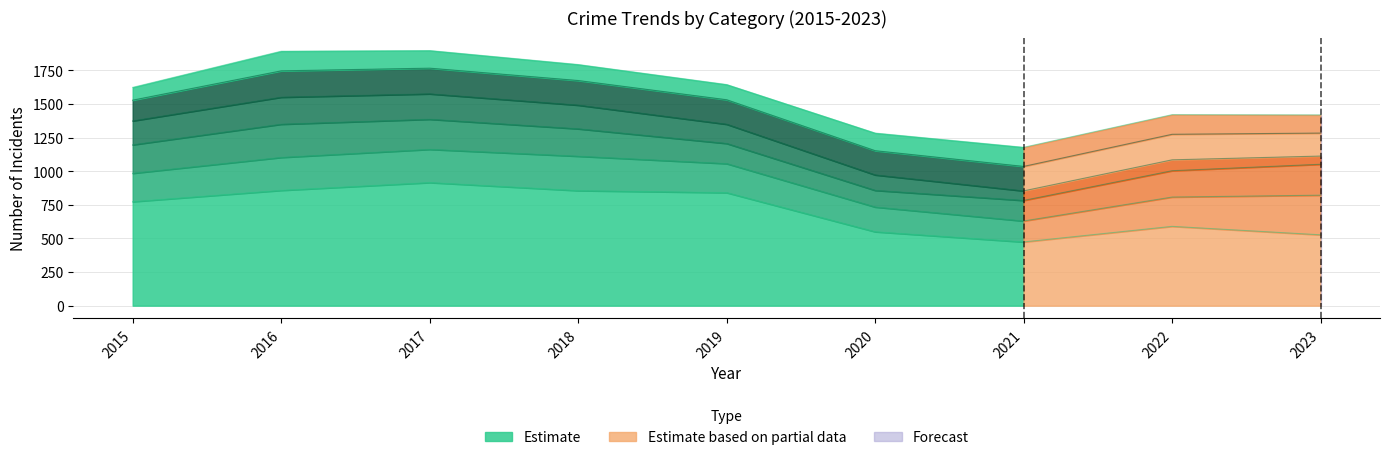

Reading left to right, list all the values displayed in this chart.

Theft: 2015=774	2016=858	2017=916	2018=856	2019=841	2020=550	2021=474	2022=590	2023=527
Motor Vehicle Theft: 2015=985	2016=1103	2017=1163	2018=1112	2019=1057	2020=734	2021=630	2022=808	2023=822
Robbery: 2015=1197	2016=1350	2017=1387	2018=1316	2019=1207	2020=858	2021=783	2022=1004	2023=1052
Burglary: 2015=1375	2016=1551	2017=1576	2018=1492	2019=1350	2020=973	2021=854	2022=1085	2023=1113
Aggravated Battery: 2015=1529	2016=1747	2017=1767	2018=1675	2019=1532	2020=1153	2021=1036	2022=1275	2023=1284
Aggravated Assault: 2015=1624	2016=1893	2017=1898	2018=1794	2019=1645	2020=1284	2021=1178	2022=1421	2023=1419